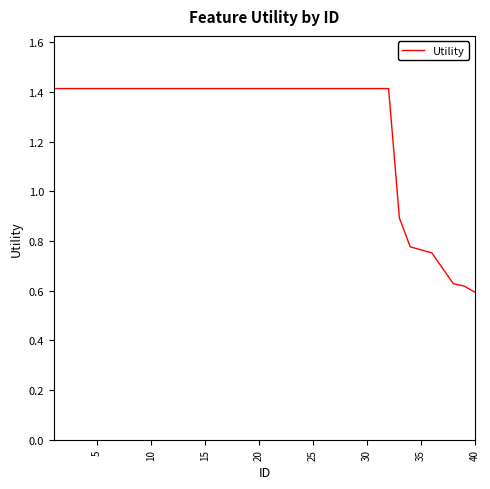

What is the maximum value shown in the chart?

1.4